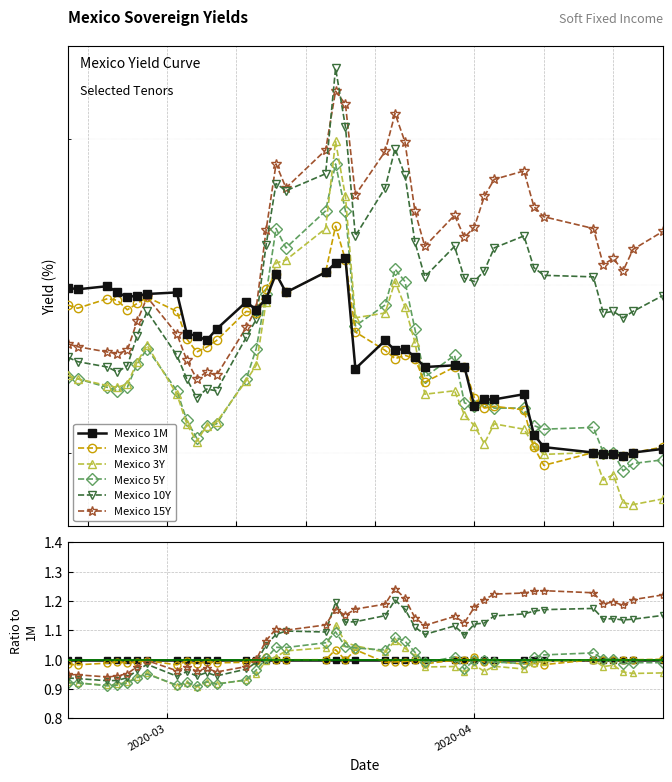

How many data points in Mexico 15Y are above 1?

27